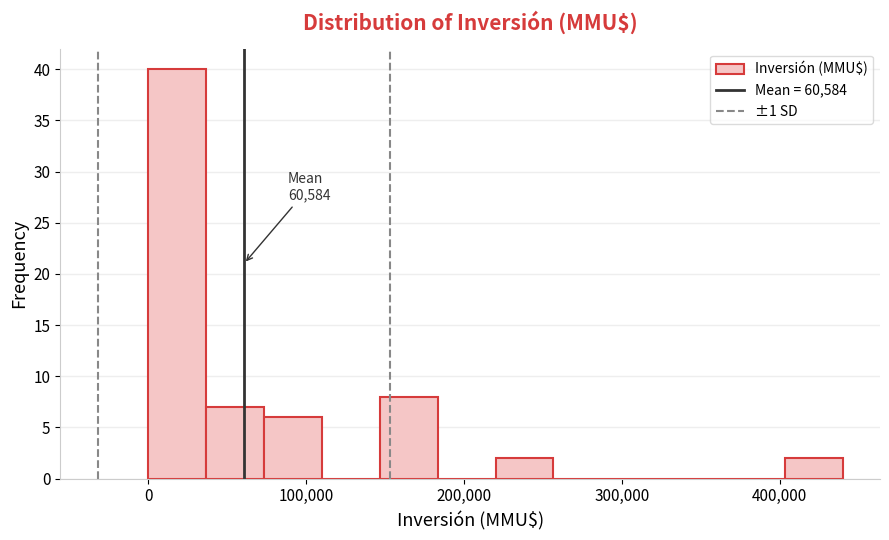

Read against the x-axis, roughly where is the centre of the tallest bar?

20000